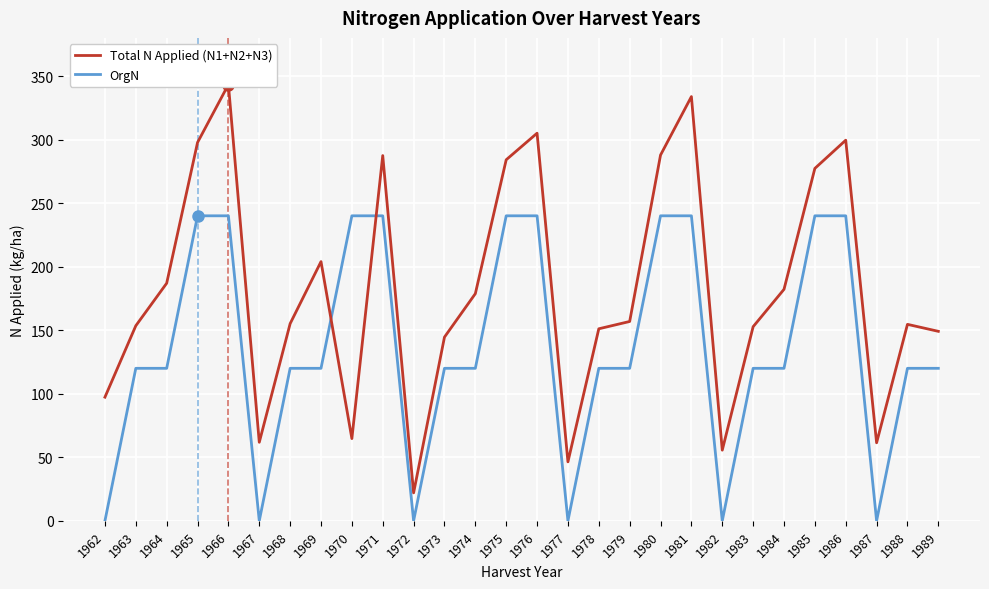

What is the sum of the OrgN values at 1966 and 1986?

480